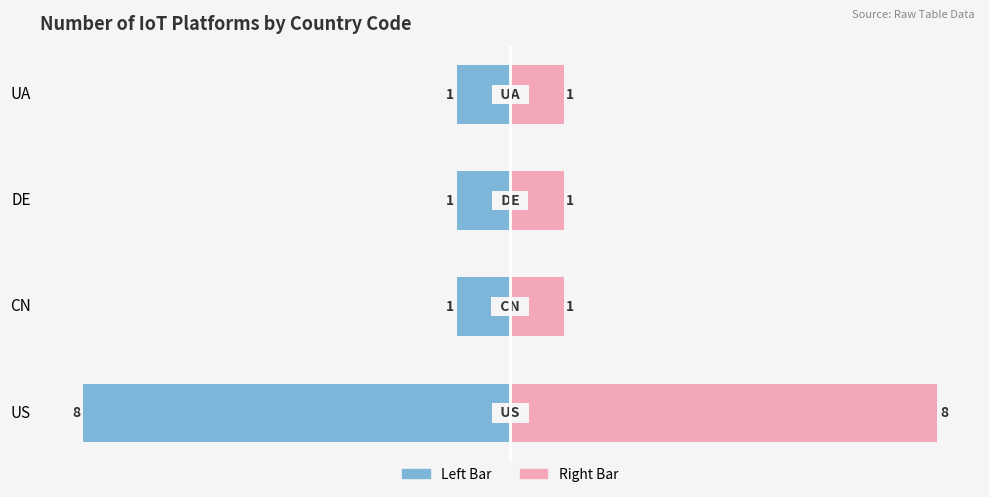

How many data points in Count (Left) are less than -1?

1